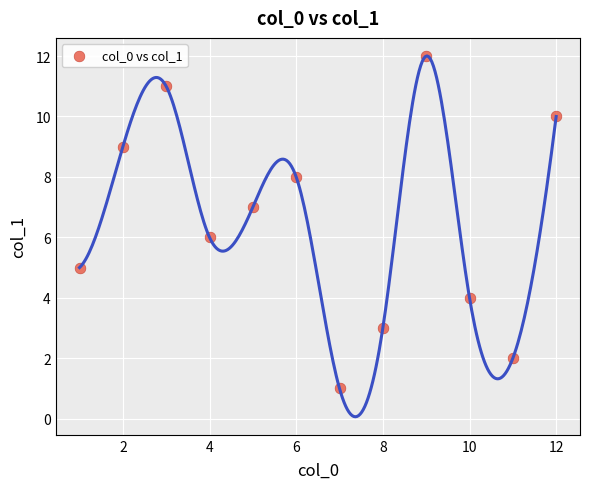

What is the average X value?

6